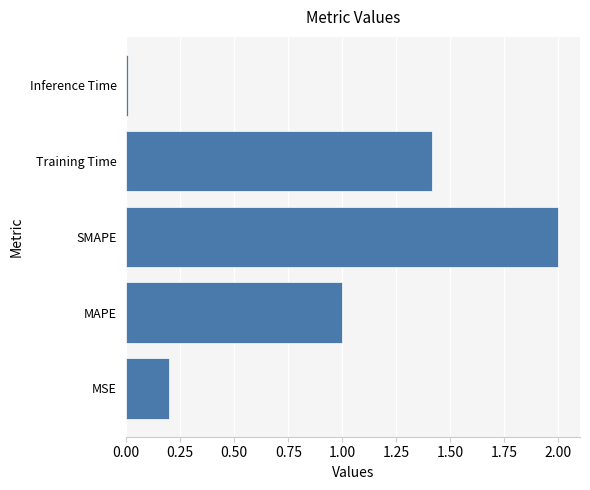

What is the greatest value displayed?

2.0